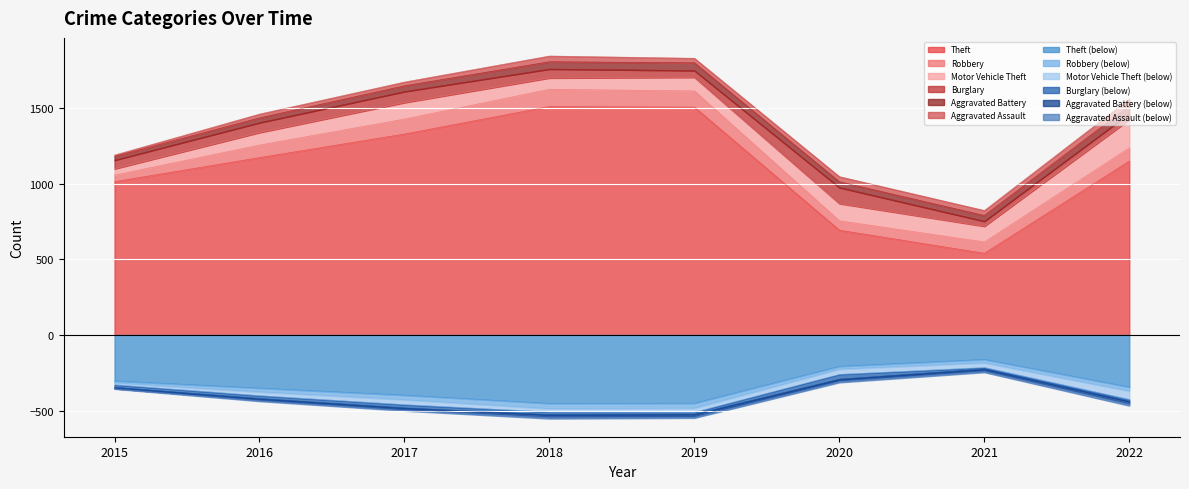

What is the lowest value of the Theft (below) series?

-453.3